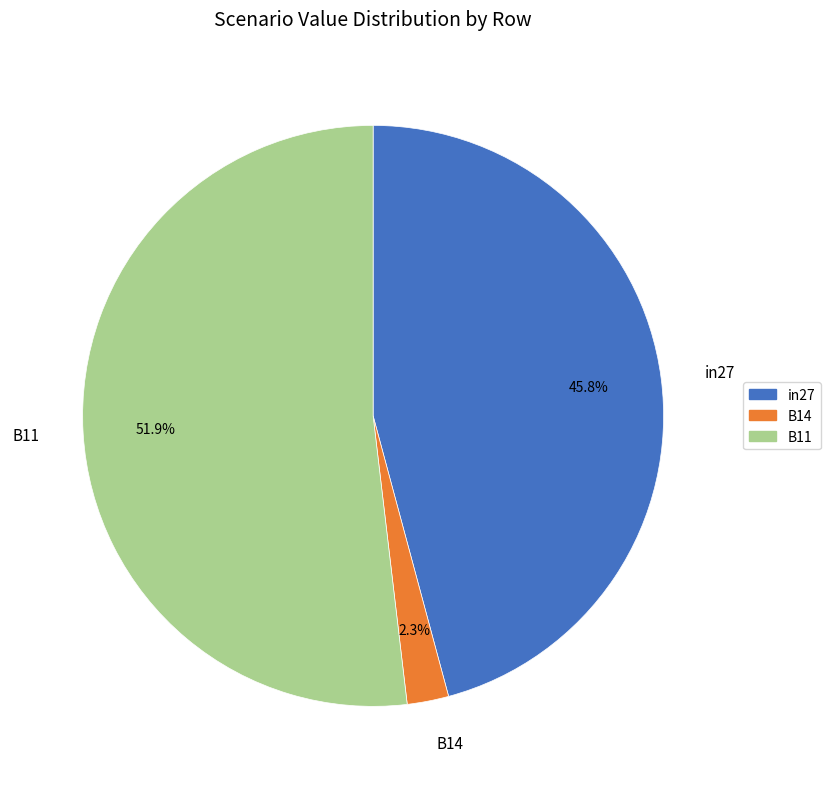

Rank the categories by value from lowest to highest.

B14, in27, B11